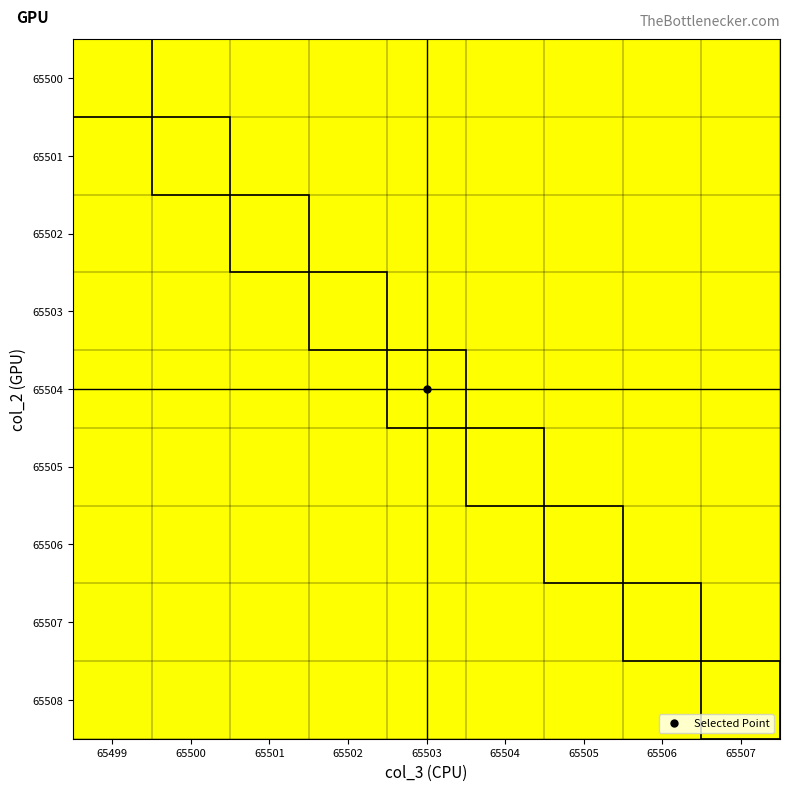

Which label corresponds to the largest value in the chart?

65499